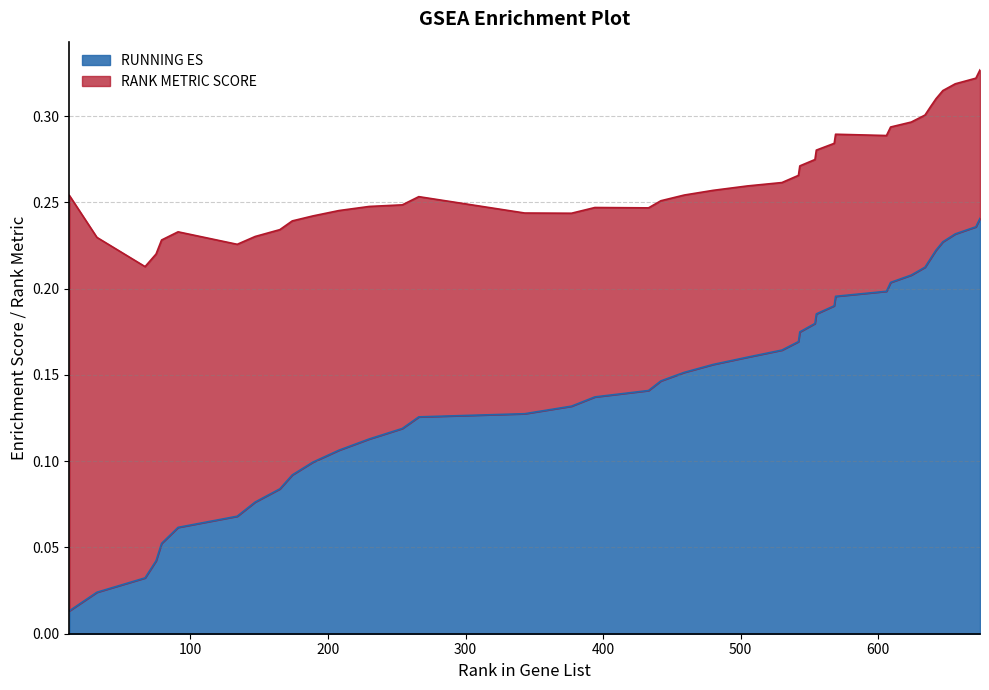

Does the chart have visible grid lines?

Yes